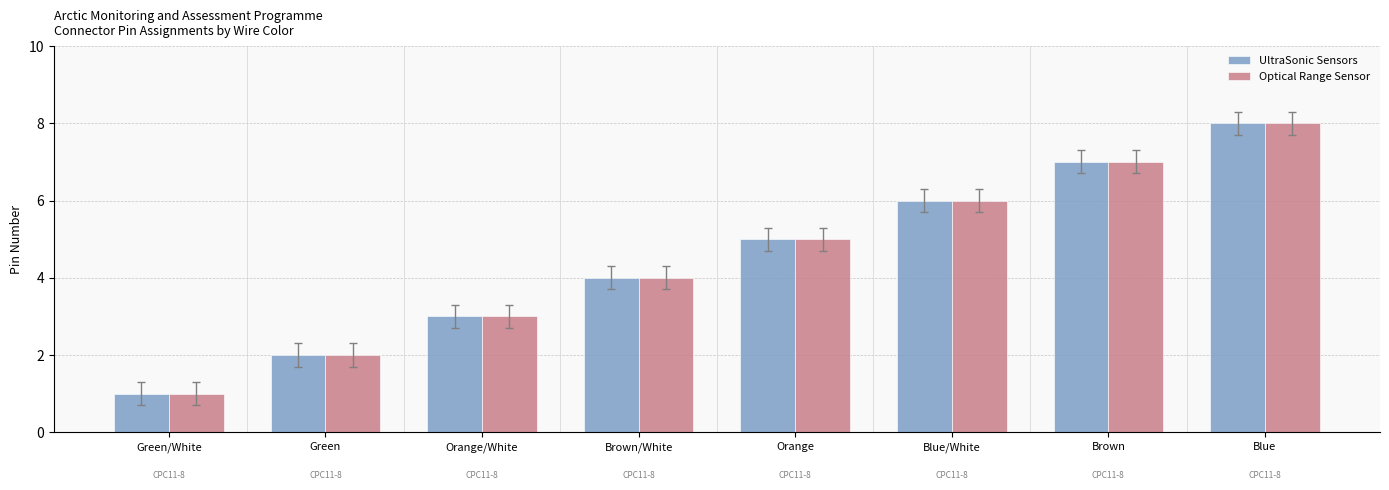

Does the chart contain stacked bars?

No